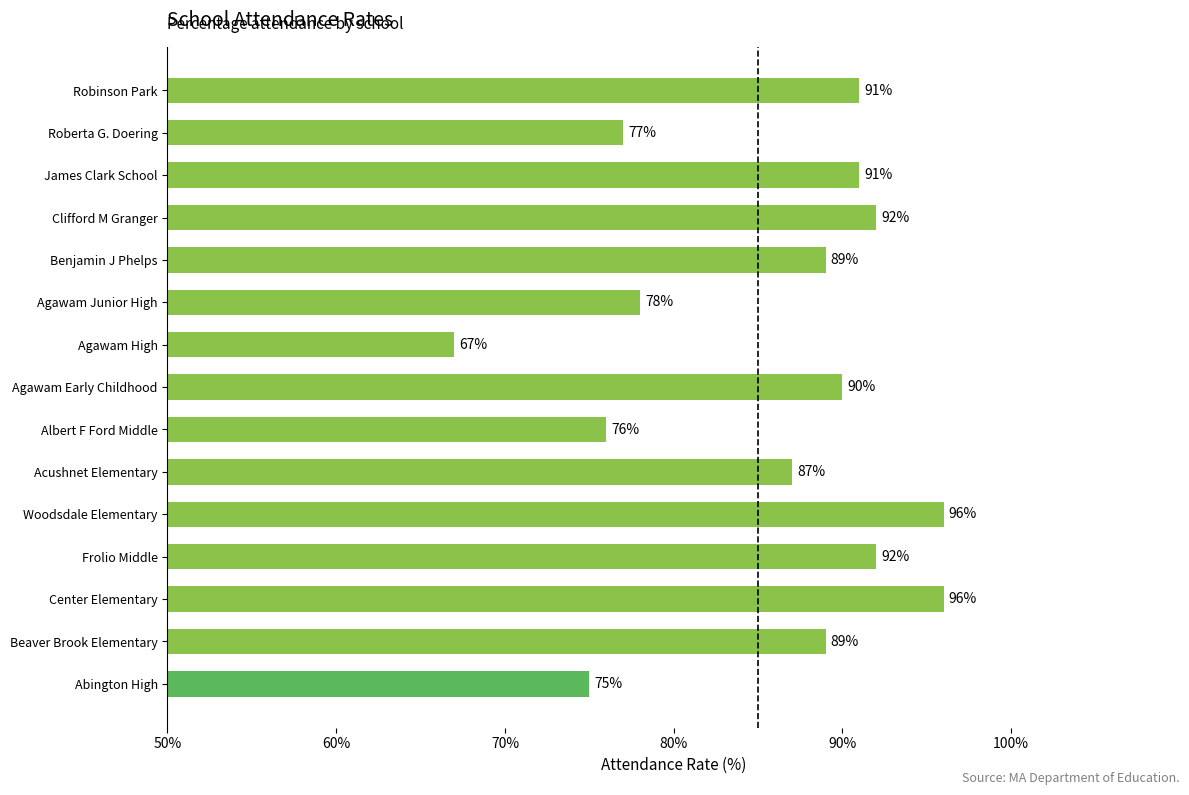

What is the change in value from Abington High to Frolio Middle?

+17